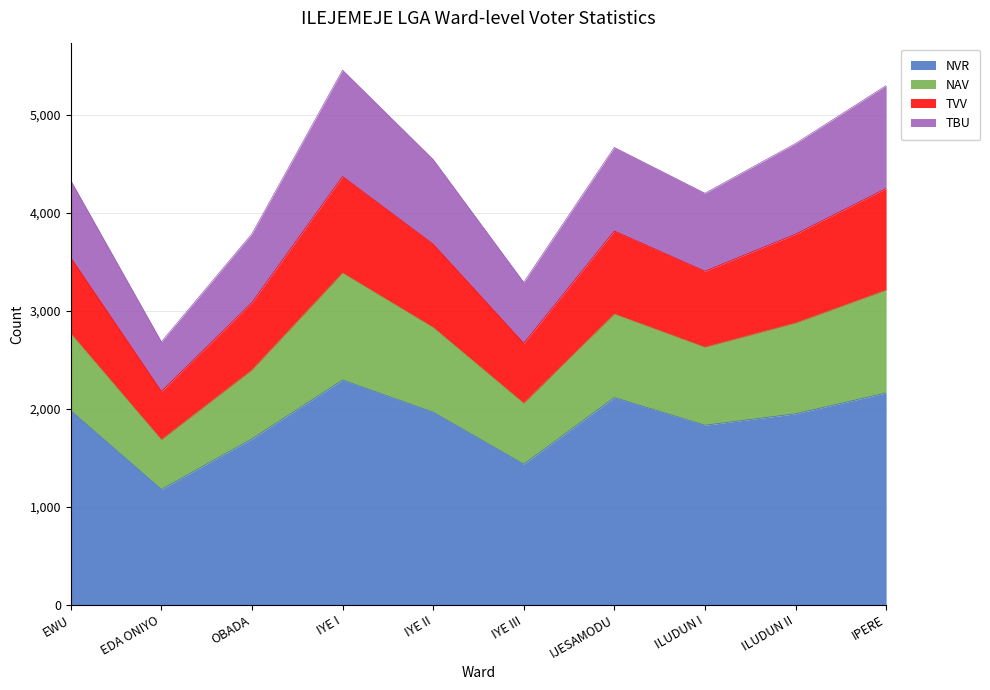

How many categories are shown in the chart?

10